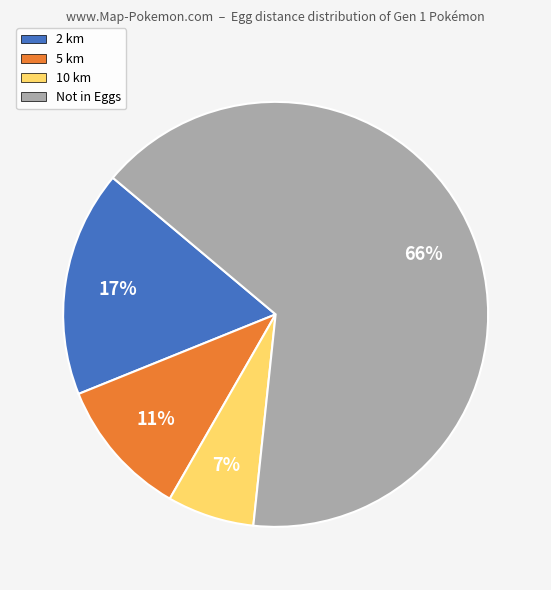

To the nearest percent, what is the average slice percentage?

25%